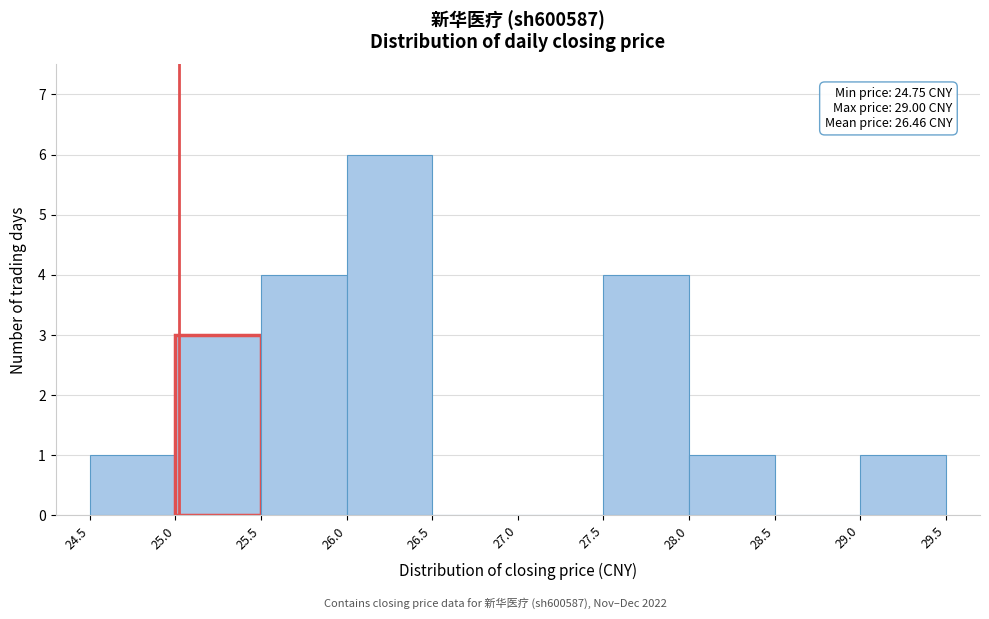

Over which range of the x-axis is the bar tallest?

26.0 to 26.5